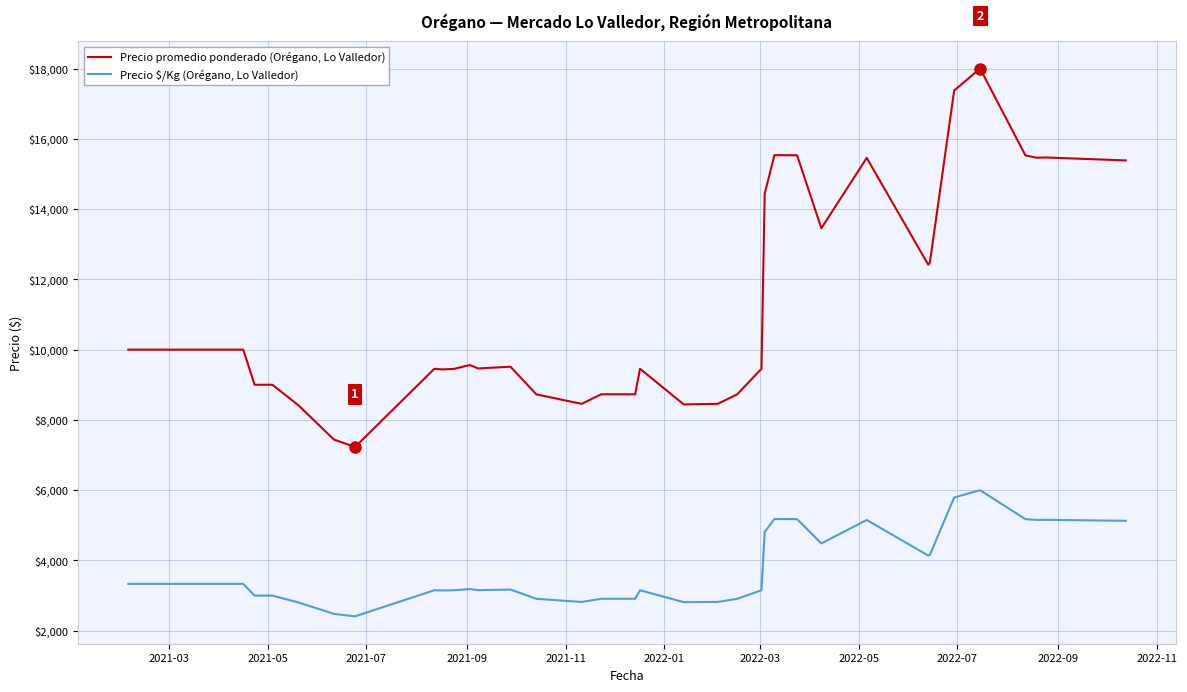

What is the difference between the maximum and minimum values in the Precio promedio ponderado (Orégano, Lo Valledor) series?

10771